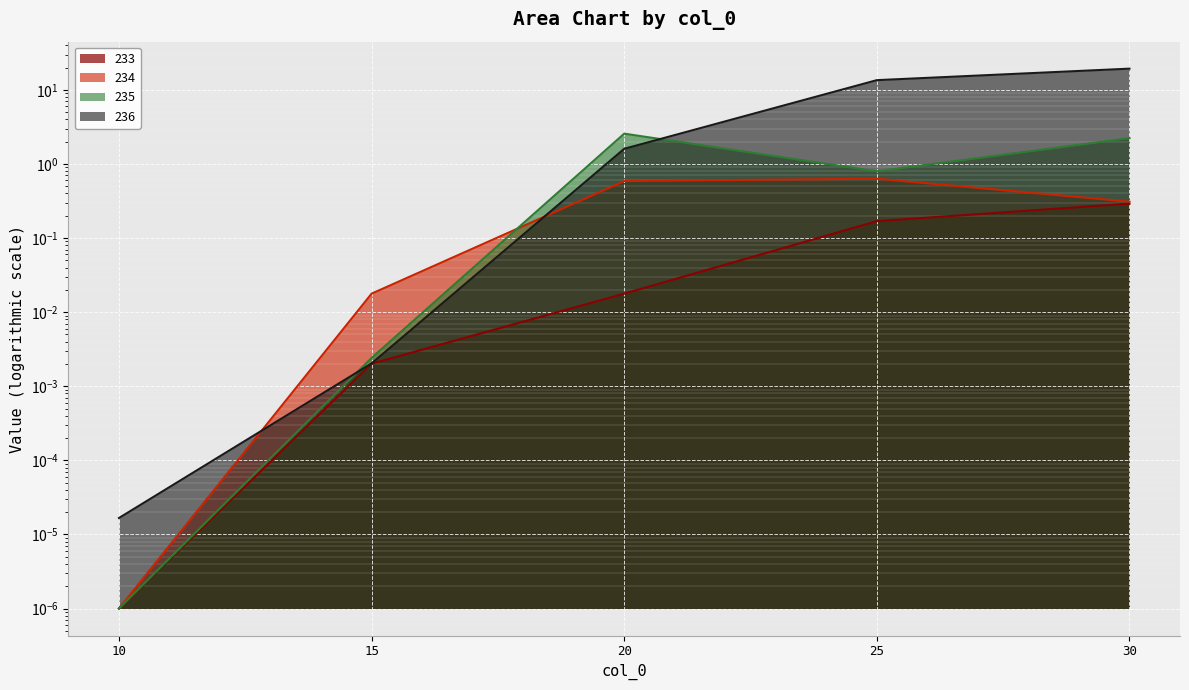

What is the value of the 234 point at the 5th from the left?

0.3